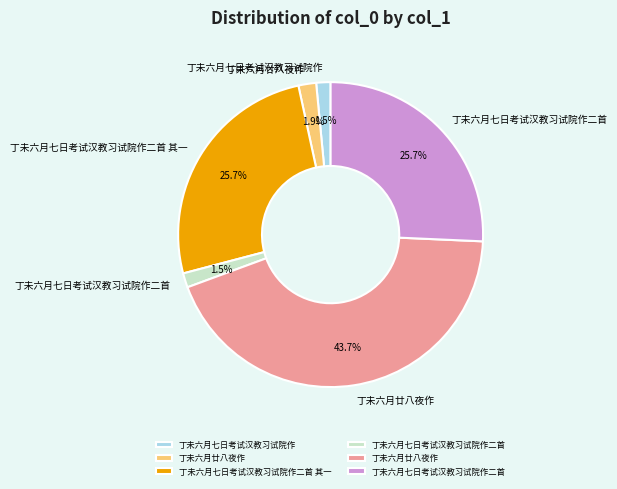

Does any single category account for the majority?

No